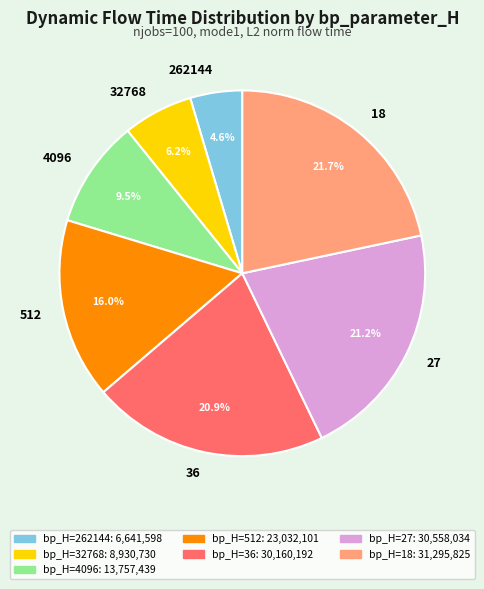

Approximately how many times larger is the value at 27 compared to 18?

1.0